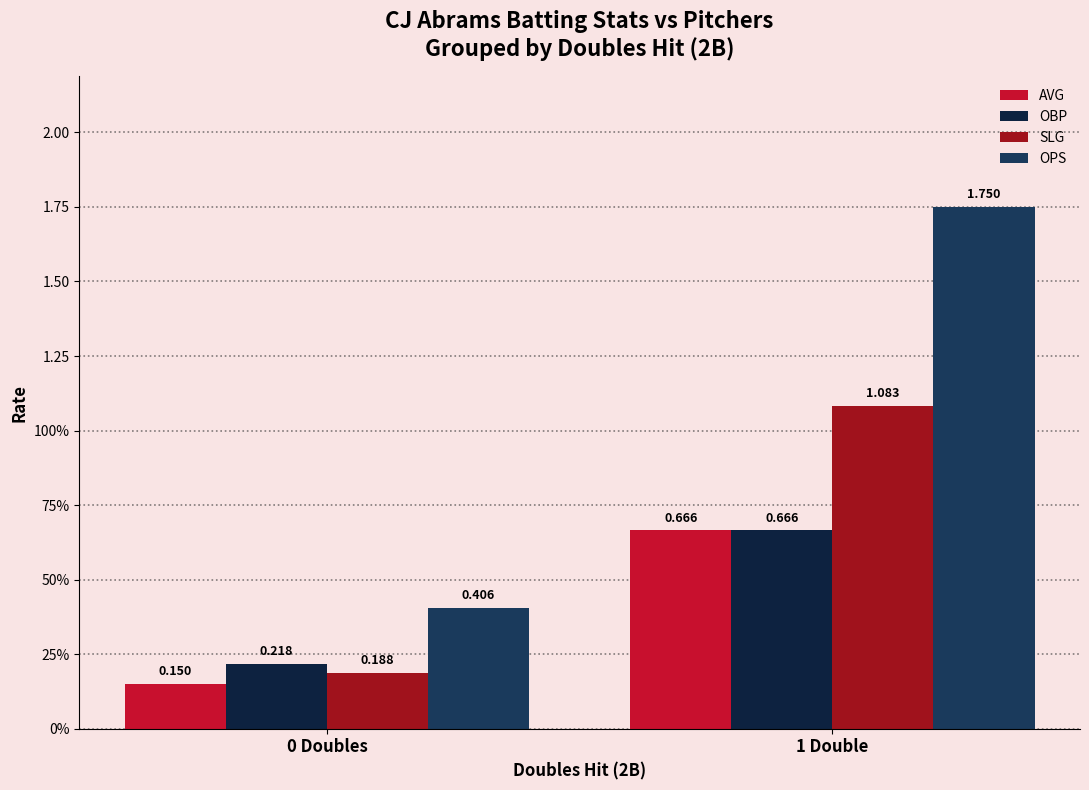

Are the bars grouped side by side (vs. stacked)?

Yes